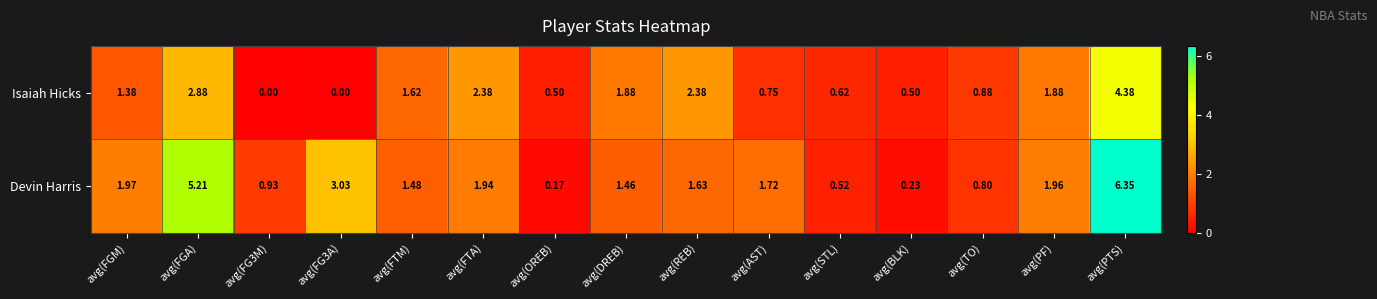

Which series changed the most between avg(FGM) and avg(FTM)?

Devin Harris